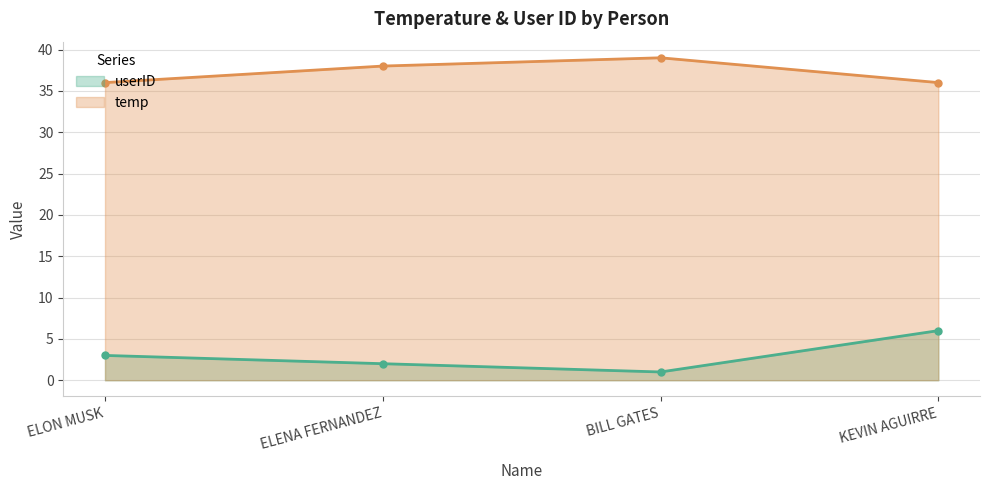

At which category does temp reach its first local peak?

BILL GATES